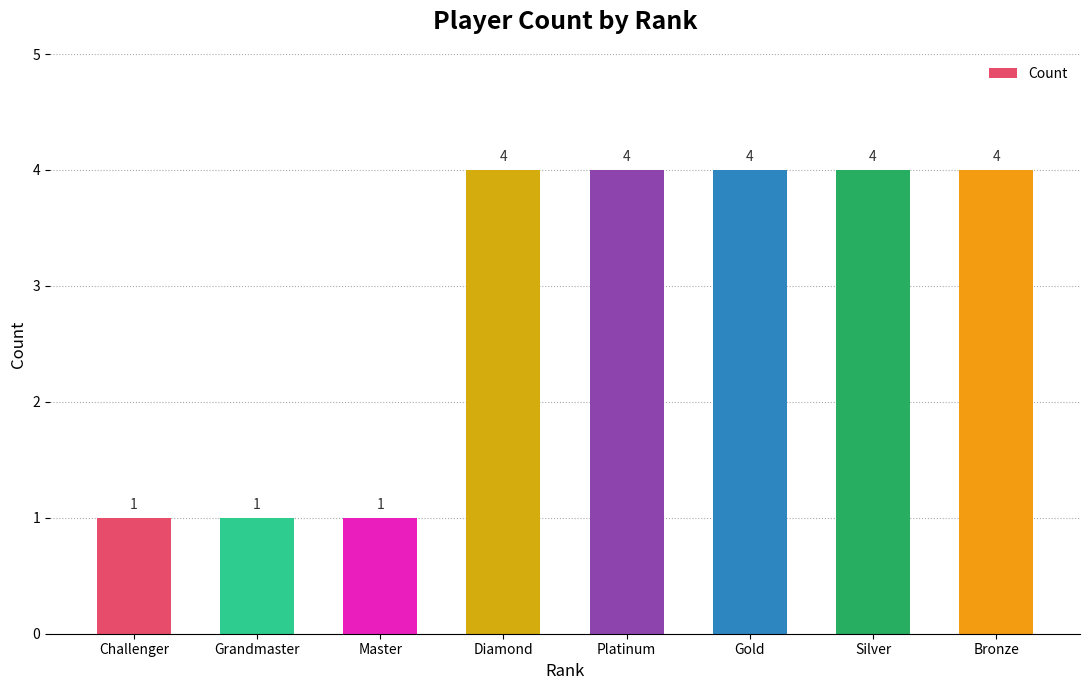

What is the label of the 3rd bar from the left?

Master